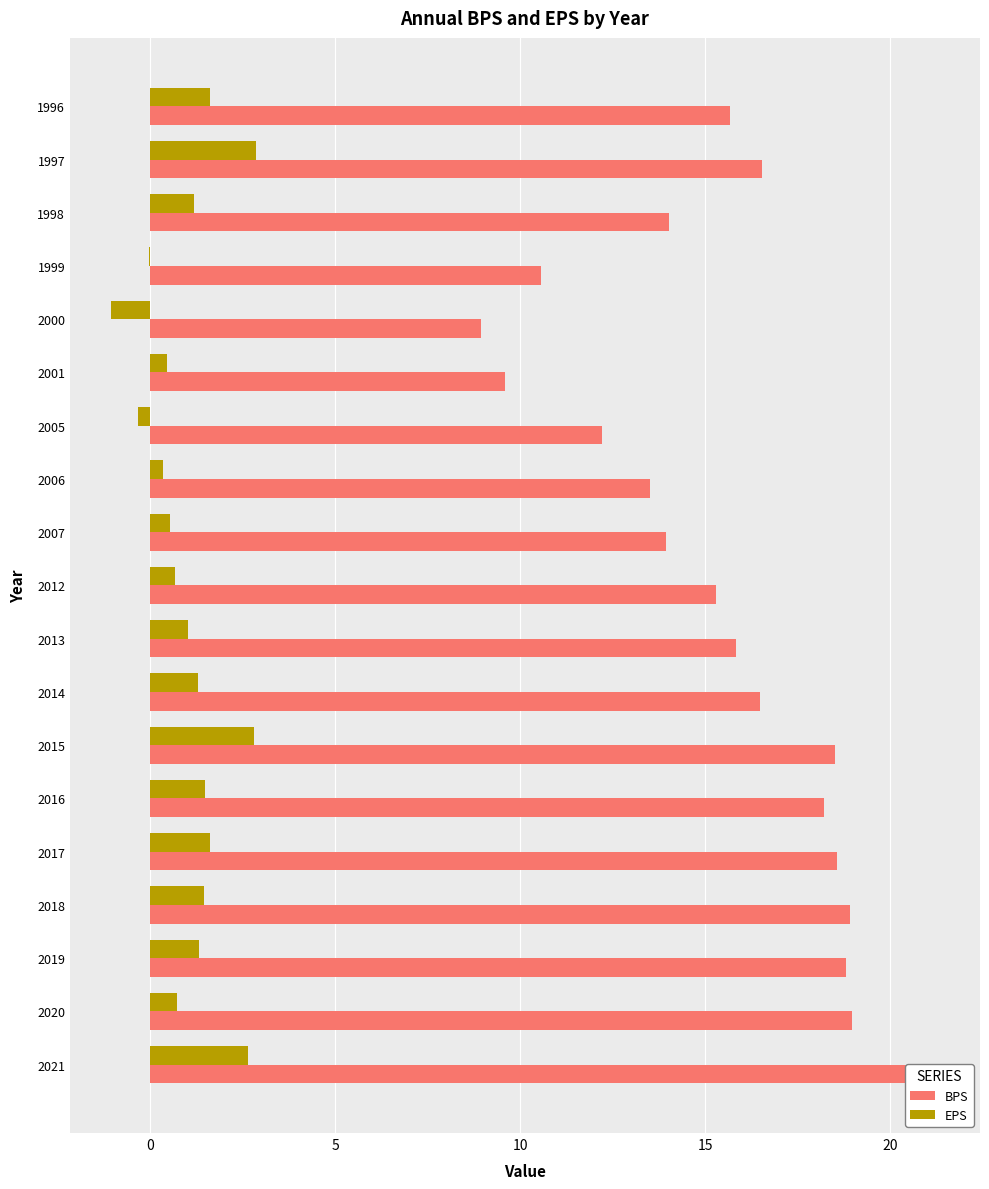

How many bars are there in each group?

2